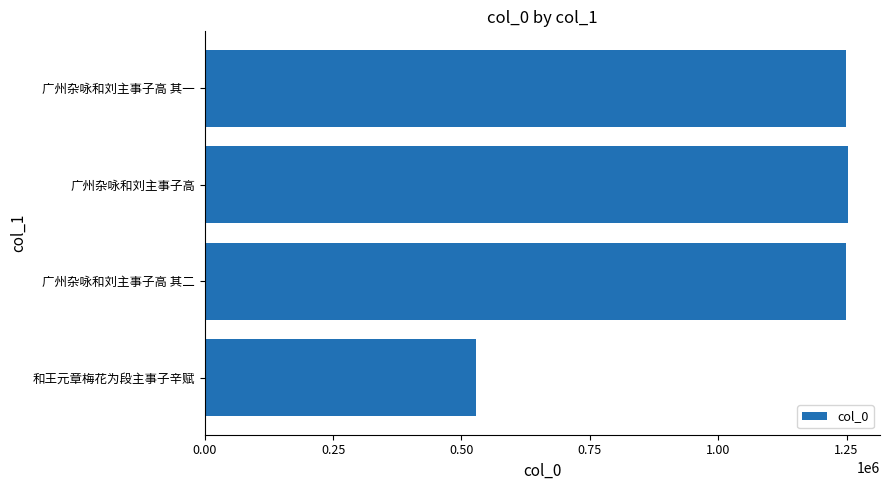

Are the bars grouped side by side (vs. stacked)?

No